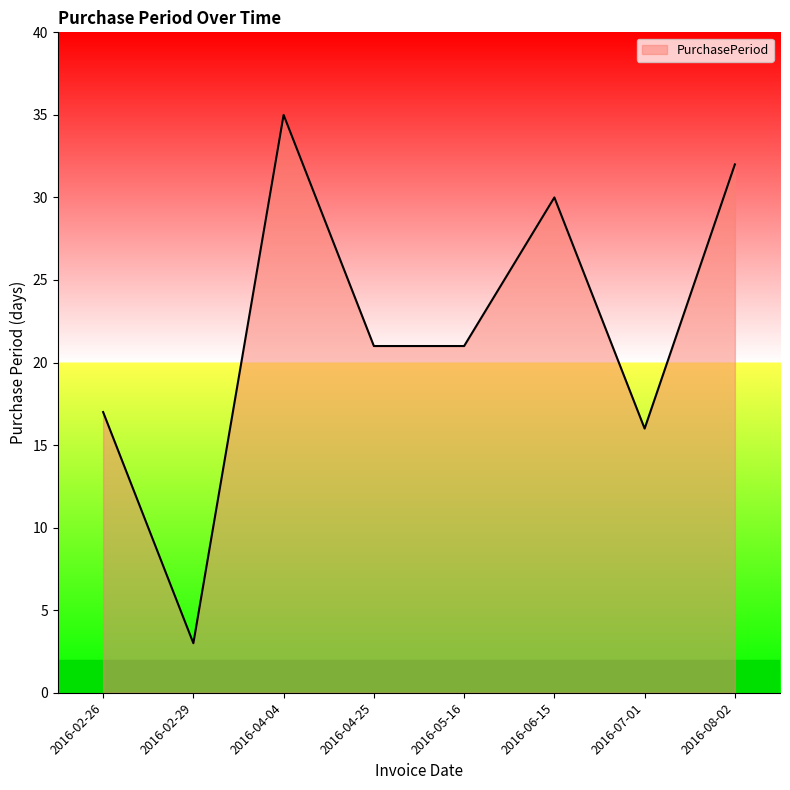

Which label corresponds to the smallest value in the chart?

2016-02-29